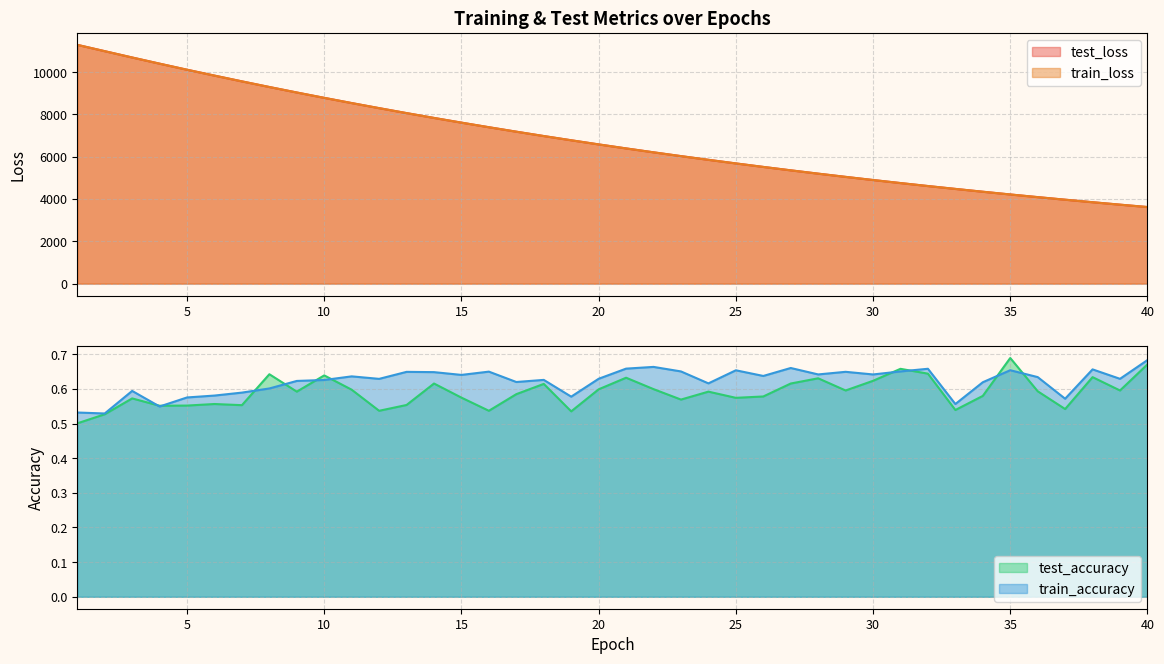

True or false: train_accuracy and test_loss cross at least once.

False